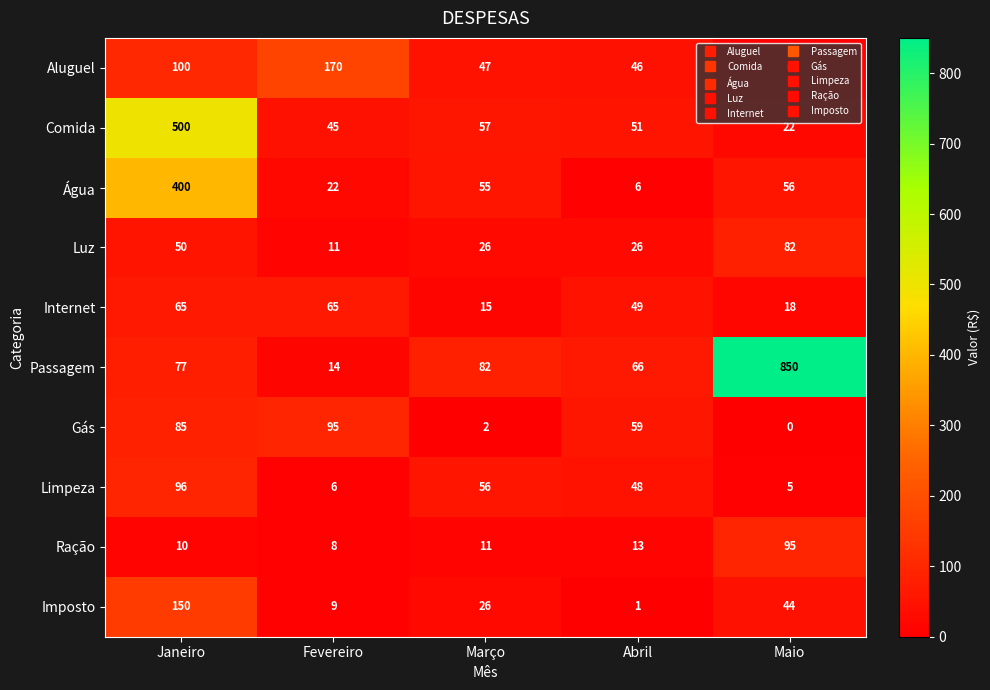

Where does the Comida series first go above 51?

Janeiro